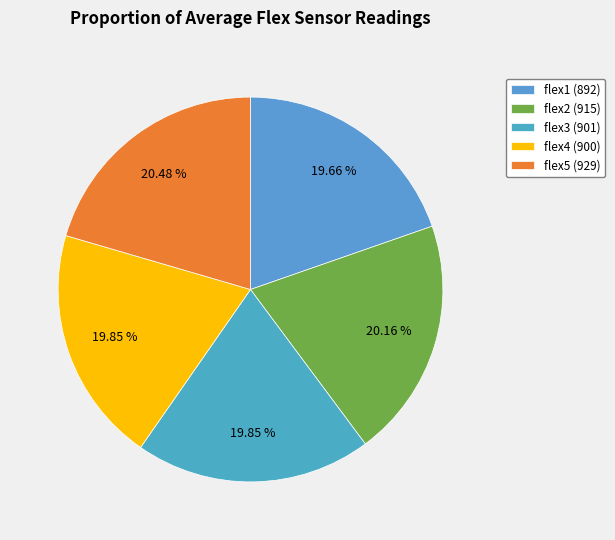

How many segments does this pie chart have?

5